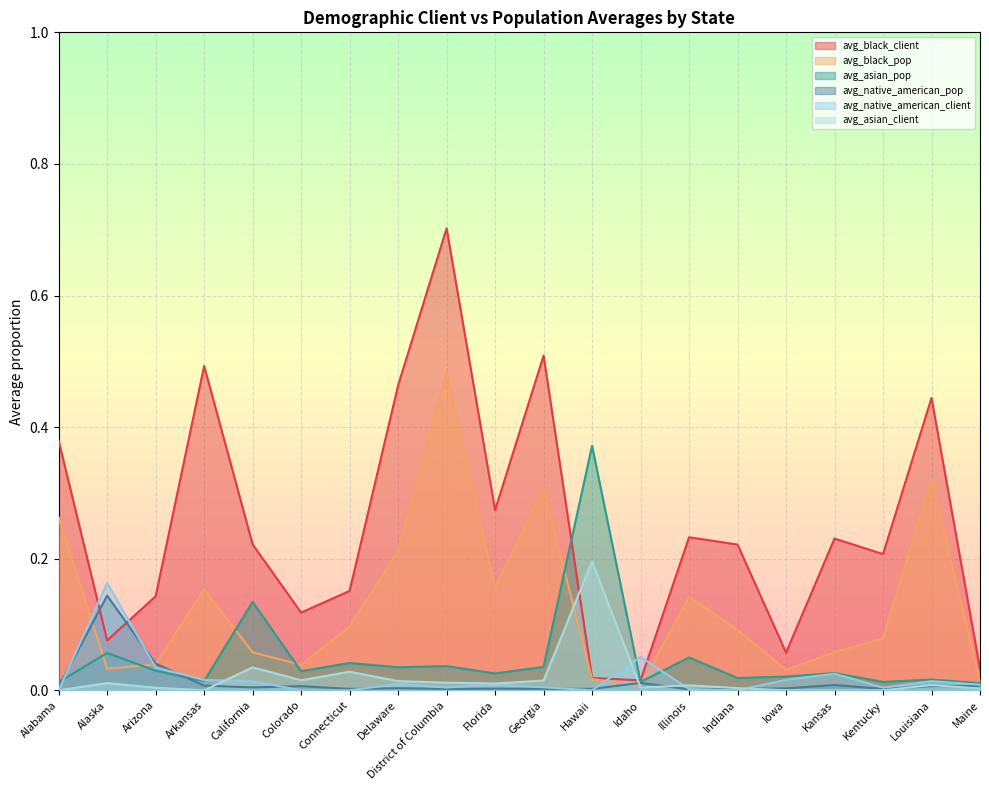

True or false: avg_asian_client has a value of 0.2 at Hawaii.

True